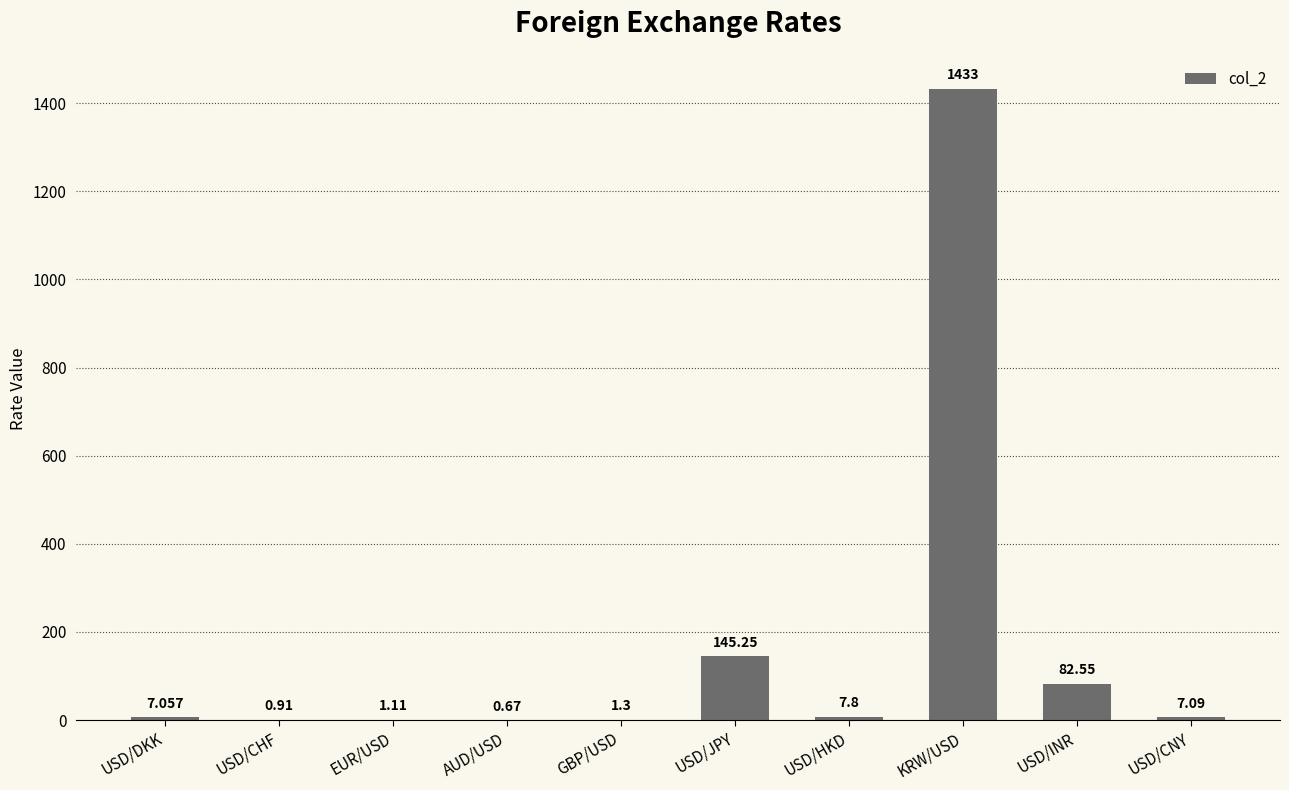

Which label corresponds to the largest value in the chart?

KRW/USD